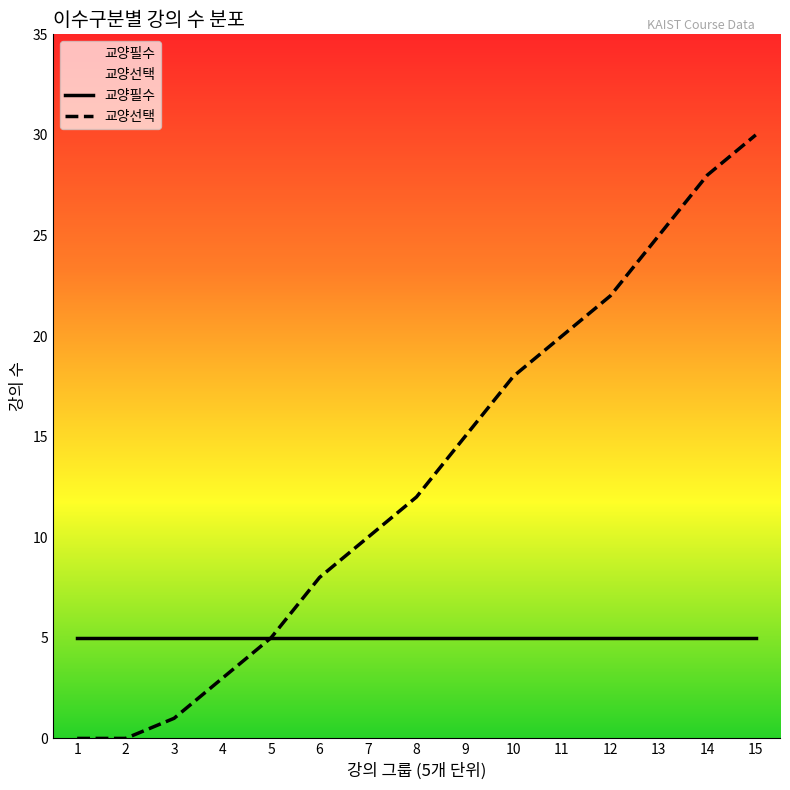

How many data points does each series have?

15